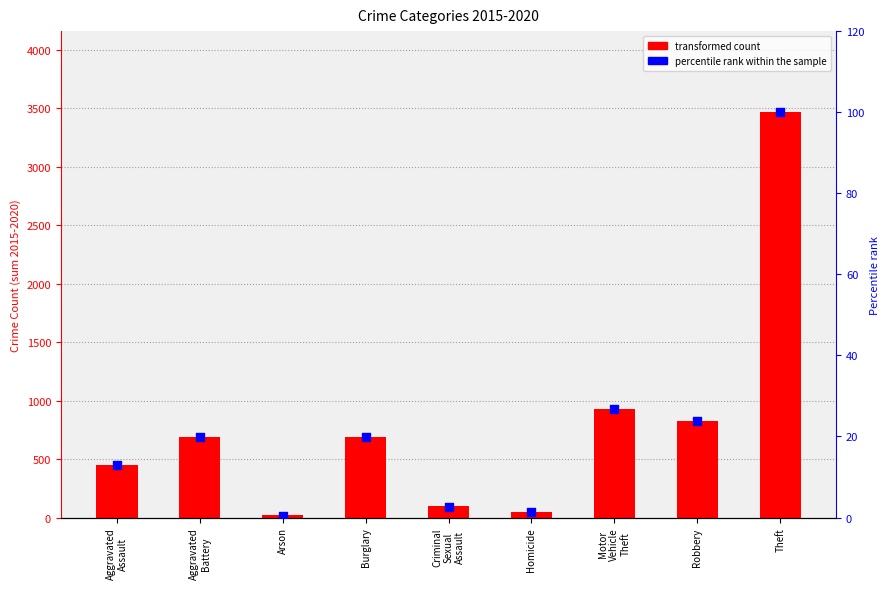

At how many categories does at least one series exceed 1426?

1